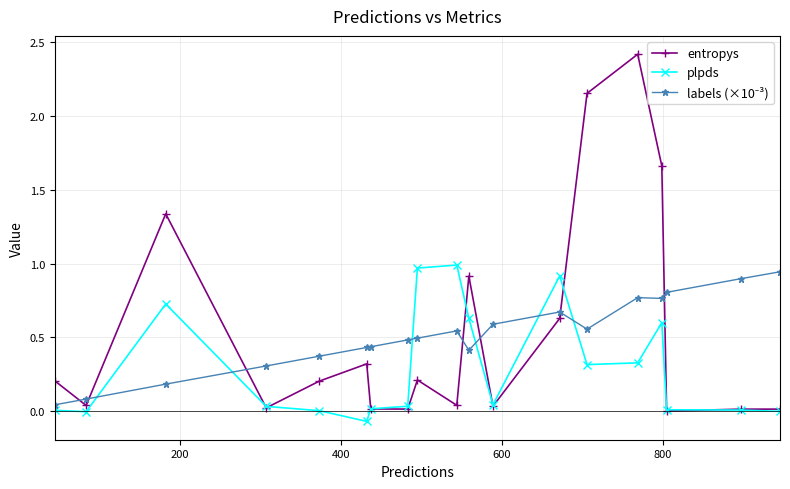

What is the maximum value shown in the chart?

2.4